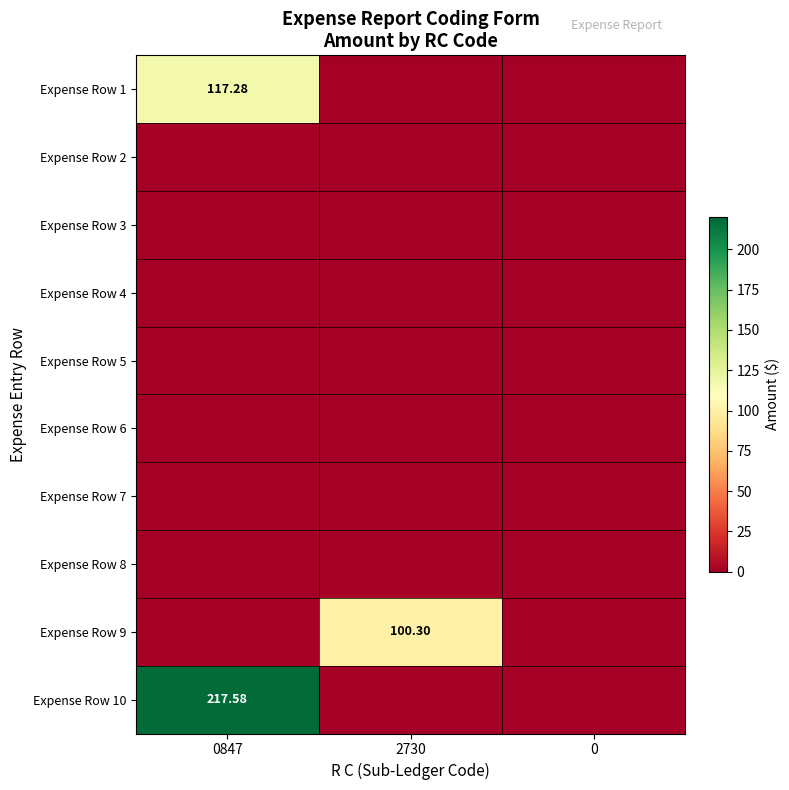

Is the value of Expense Row 7 at 2730 greater than the value of Expense Row 3 at 0847?

No